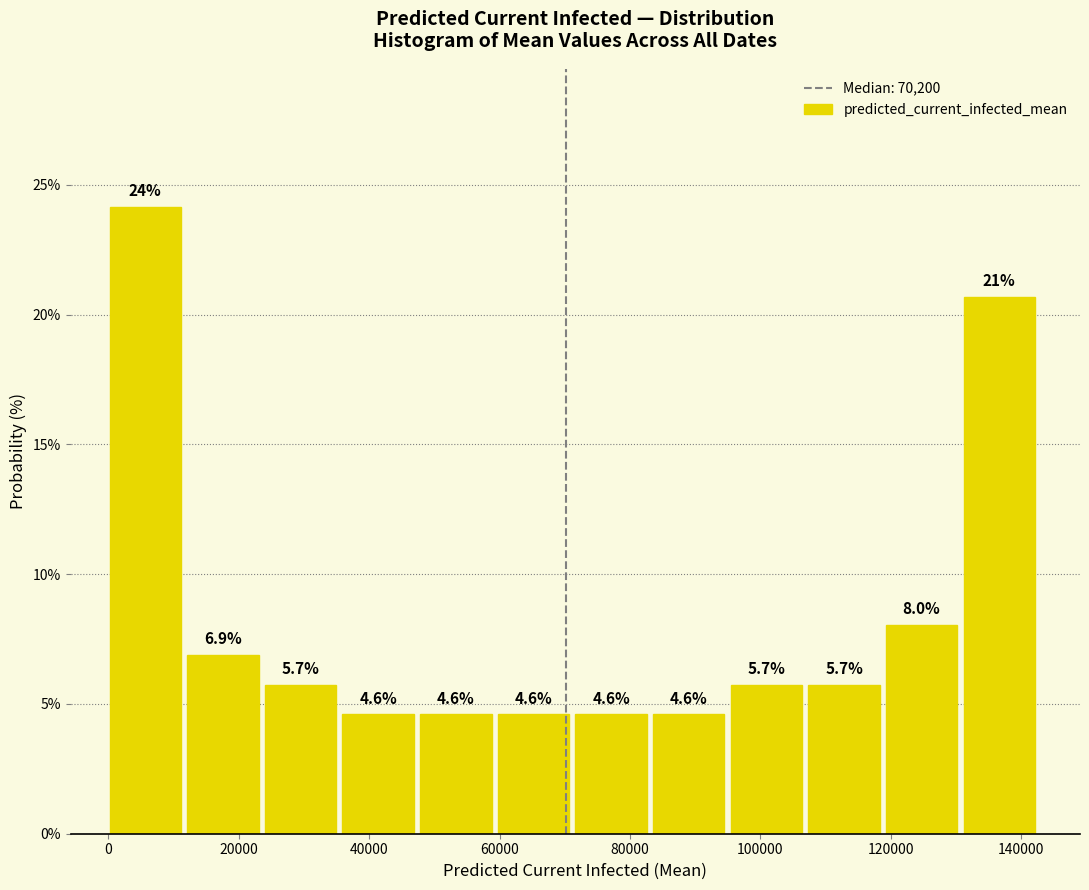

Which range on the x-axis has the tallest bar?

0 to 12000